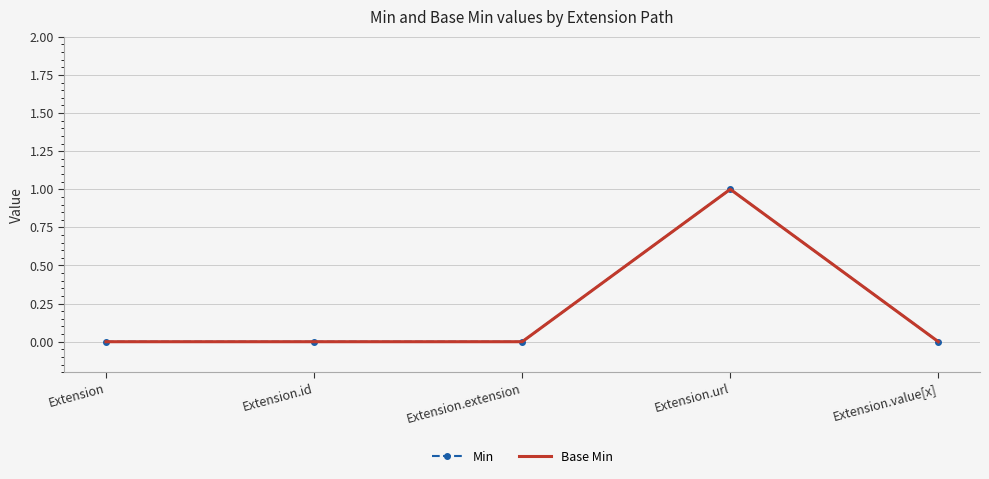

At which category does Base Min reach its first local peak?

Extension.url